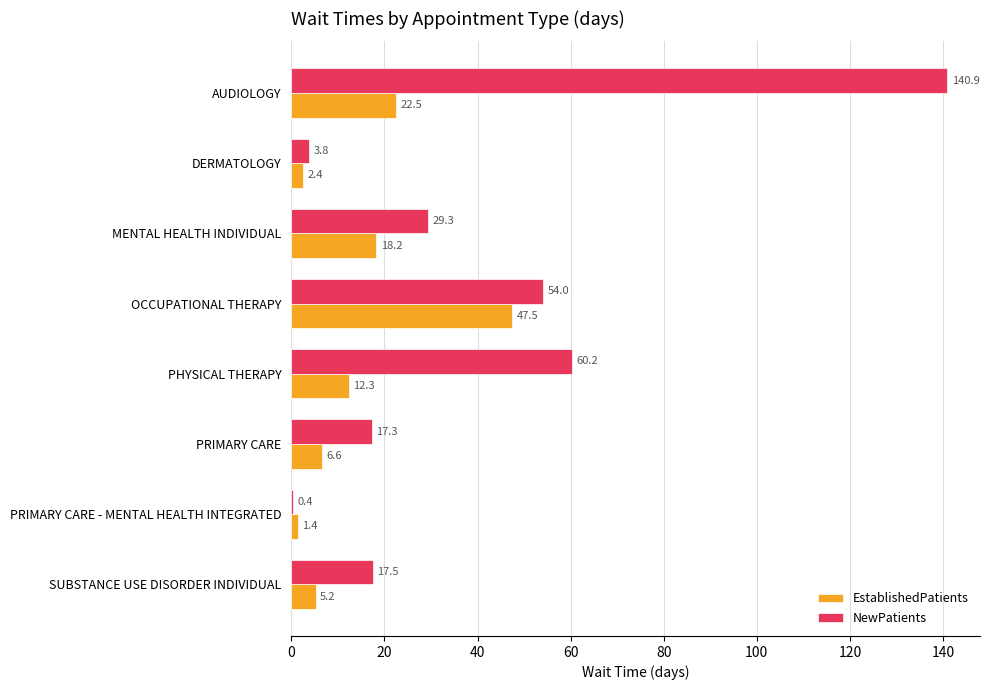

At which category is the sum across all series the highest?

AUDIOLOGY